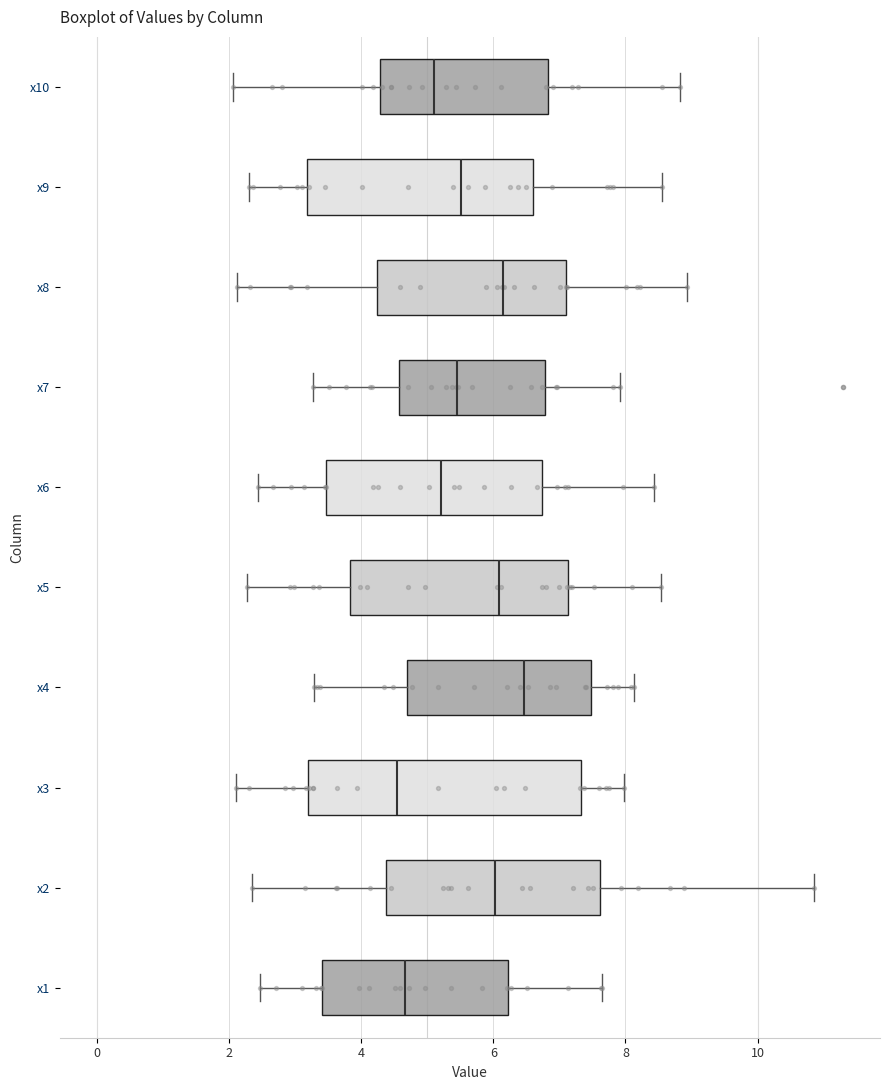

Where is the left edge of the box for x1 on the x-axis? The values are not printed on the chart, so give them approximately, as read against the axis.

3.4